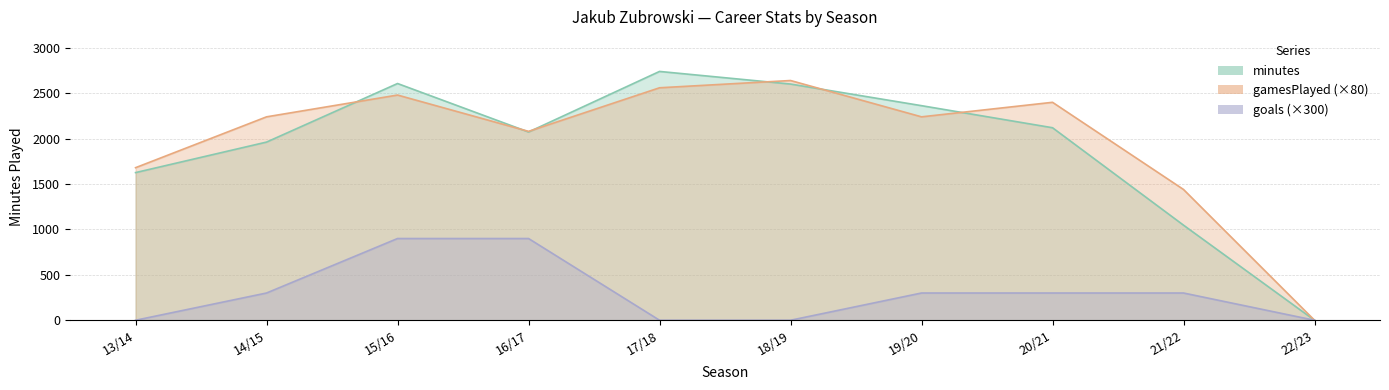

What is the label of the 4th point from the left?

16/17